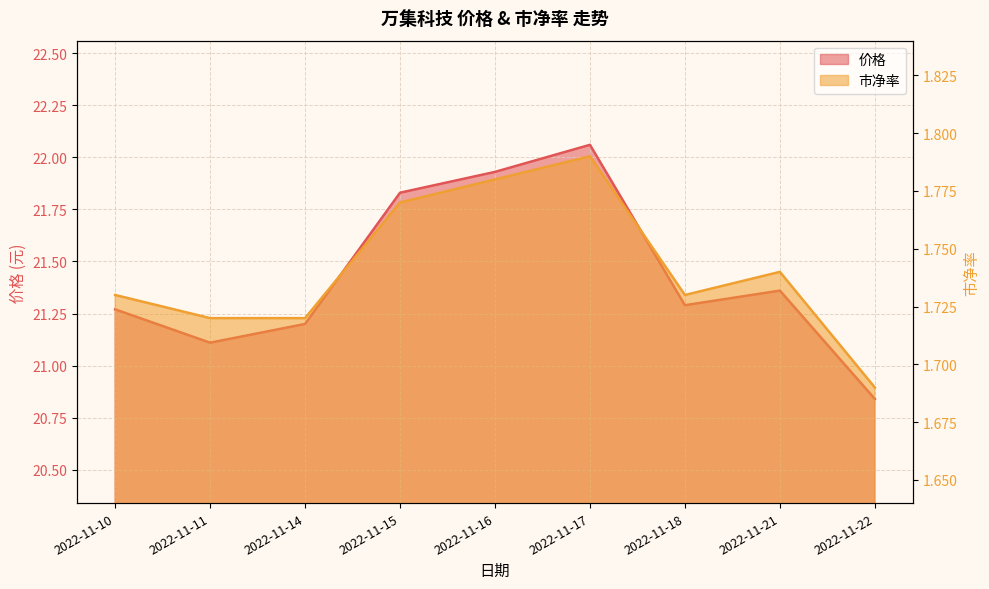

What is the difference between the maximum and second lowest values in the 价格 series?

0.9